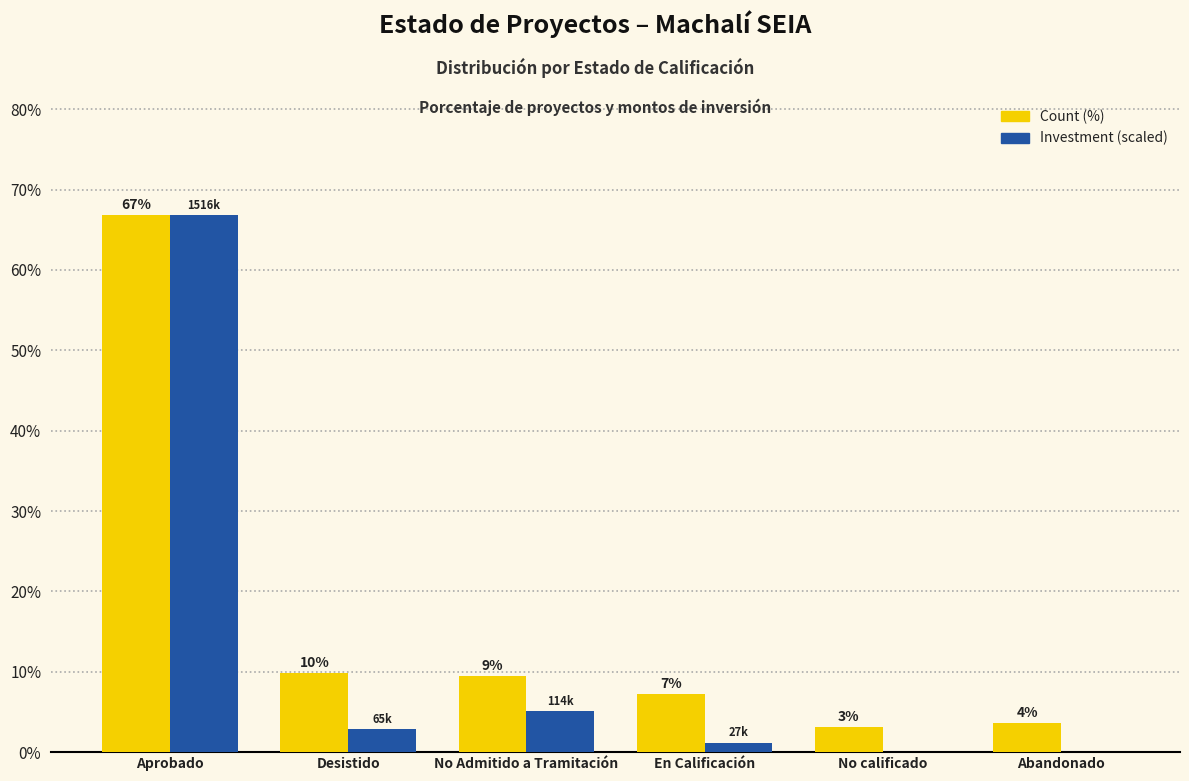

At how many categories does at least one series exceed 57?

1